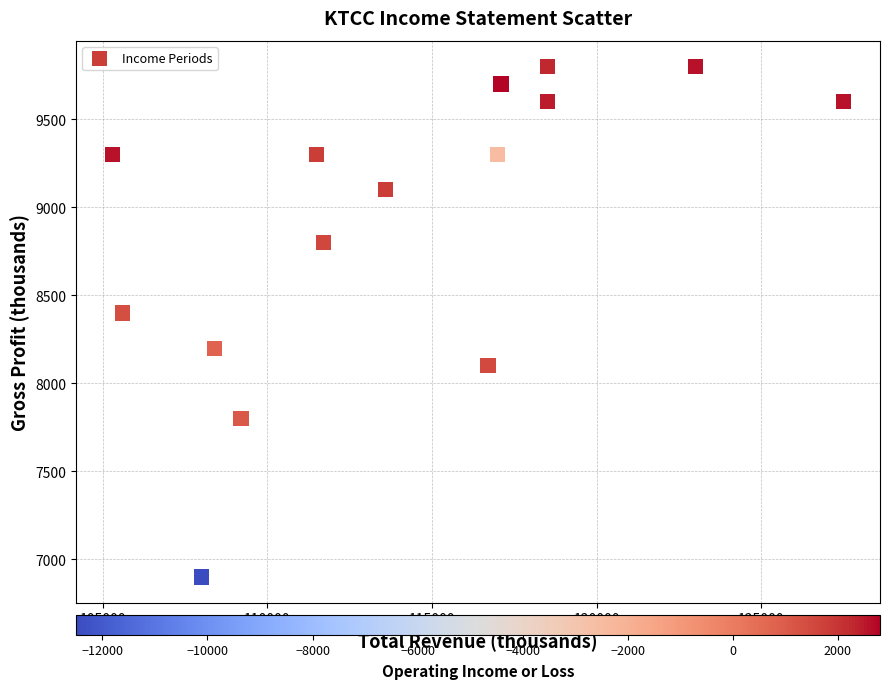

What Y value in the scatter plot is closest to 8350?

8400